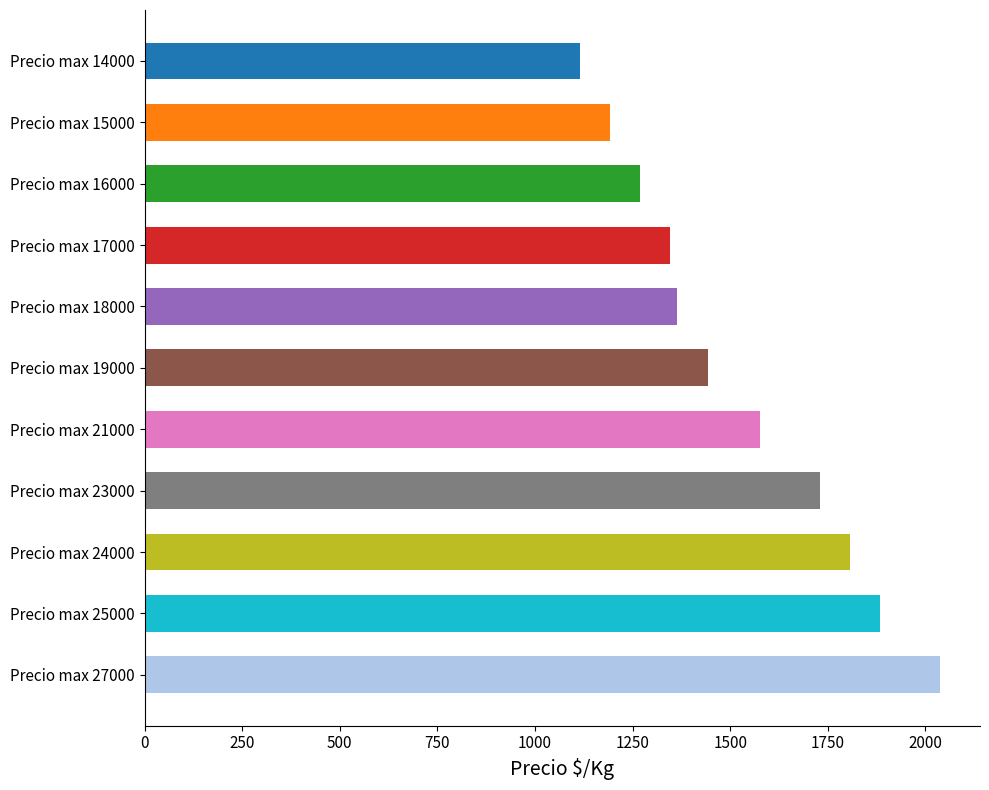

How many values are below 1442?

5